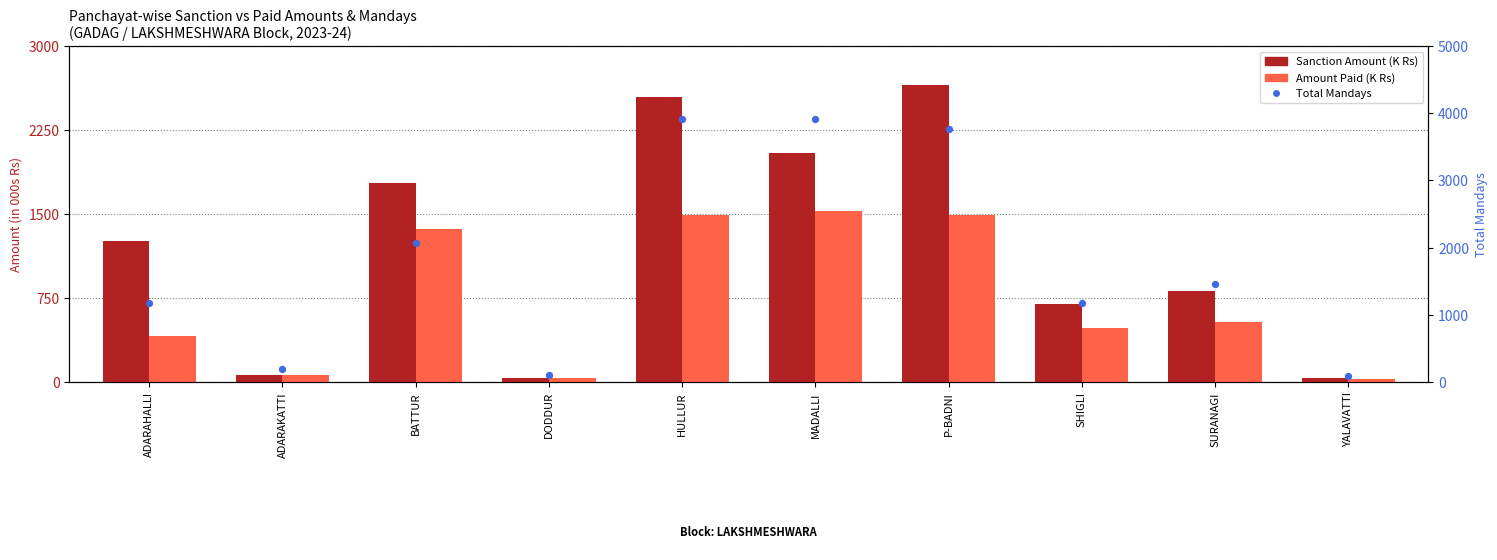

At which category is the sum across all series the highest?

HULLUR